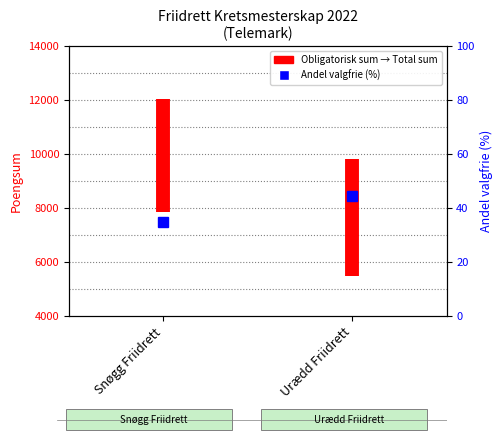

List the series in order of their overall mean, lowest first.

Andel valgfrie (% av total), Obligatorisk→Total sum